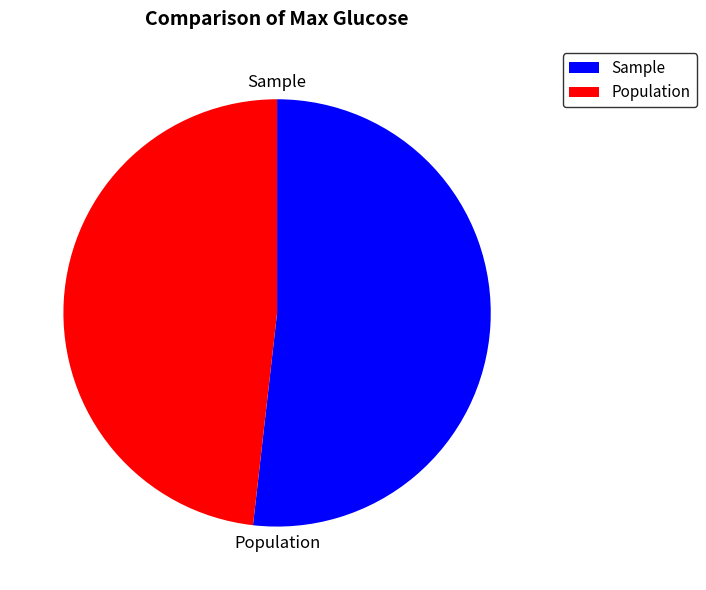

Does any single category account for the majority?

Yes